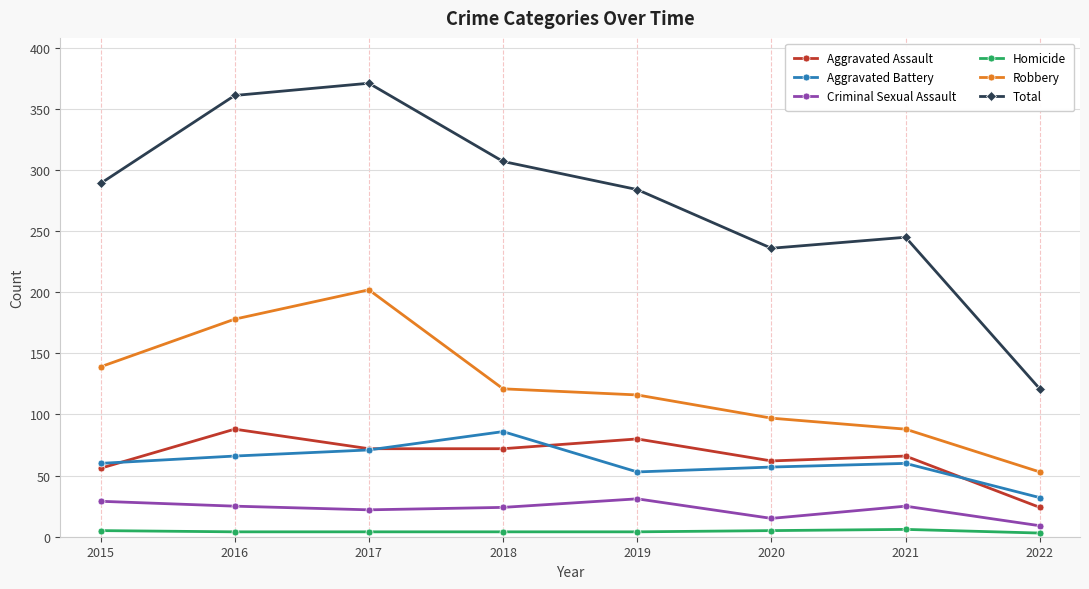

What is the approximate value of Criminal Sexual Assault at 2019, to the nearest 5?

30